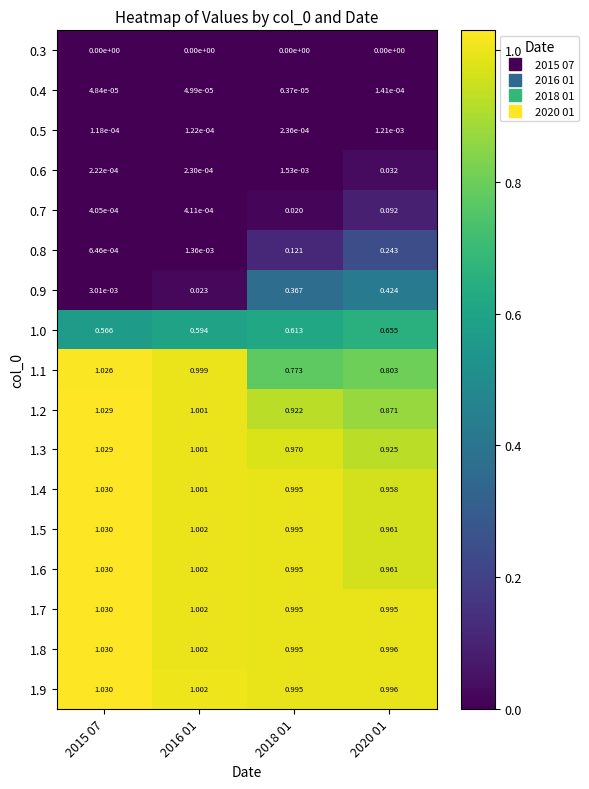

How many data points does each series have?

4